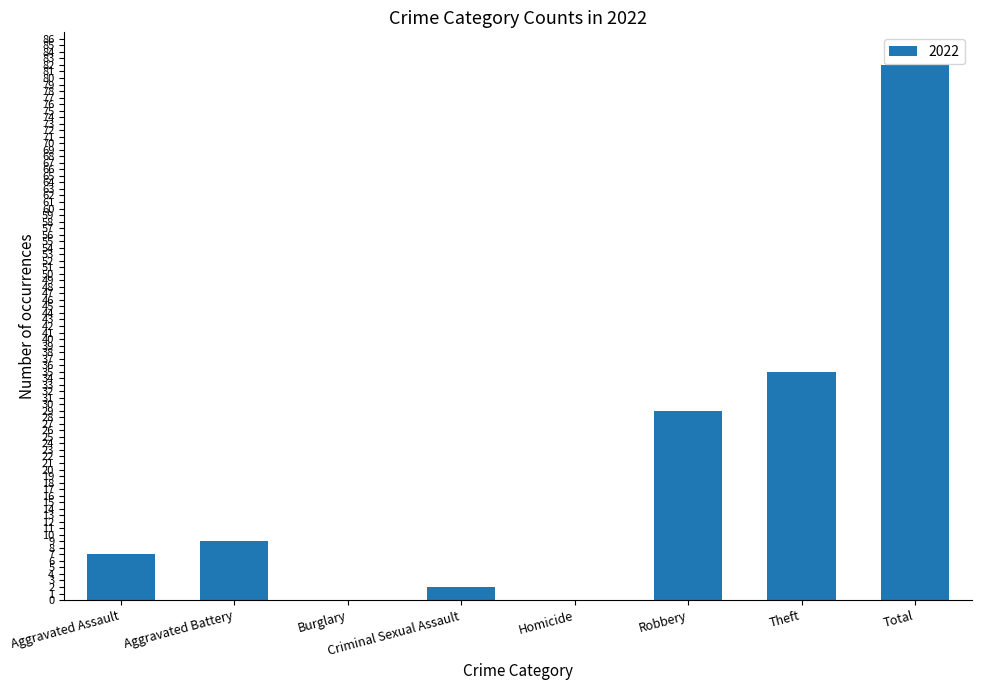

Reading right to left, extract all data points from this chart.

Total=82	Theft=35	Robbery=29	Homicide=0	Criminal Sexual Assault=2	Burglary=0	Aggravated Battery=9	Aggravated Assault=7